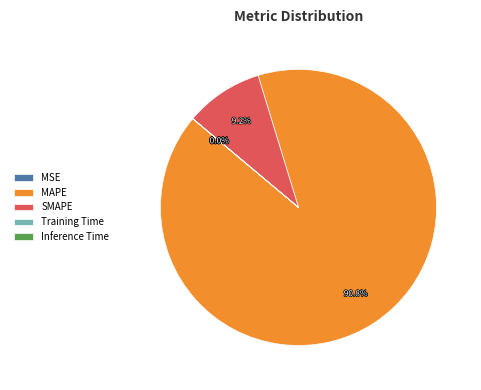

What is the largest slice in the pie chart?

MAPE